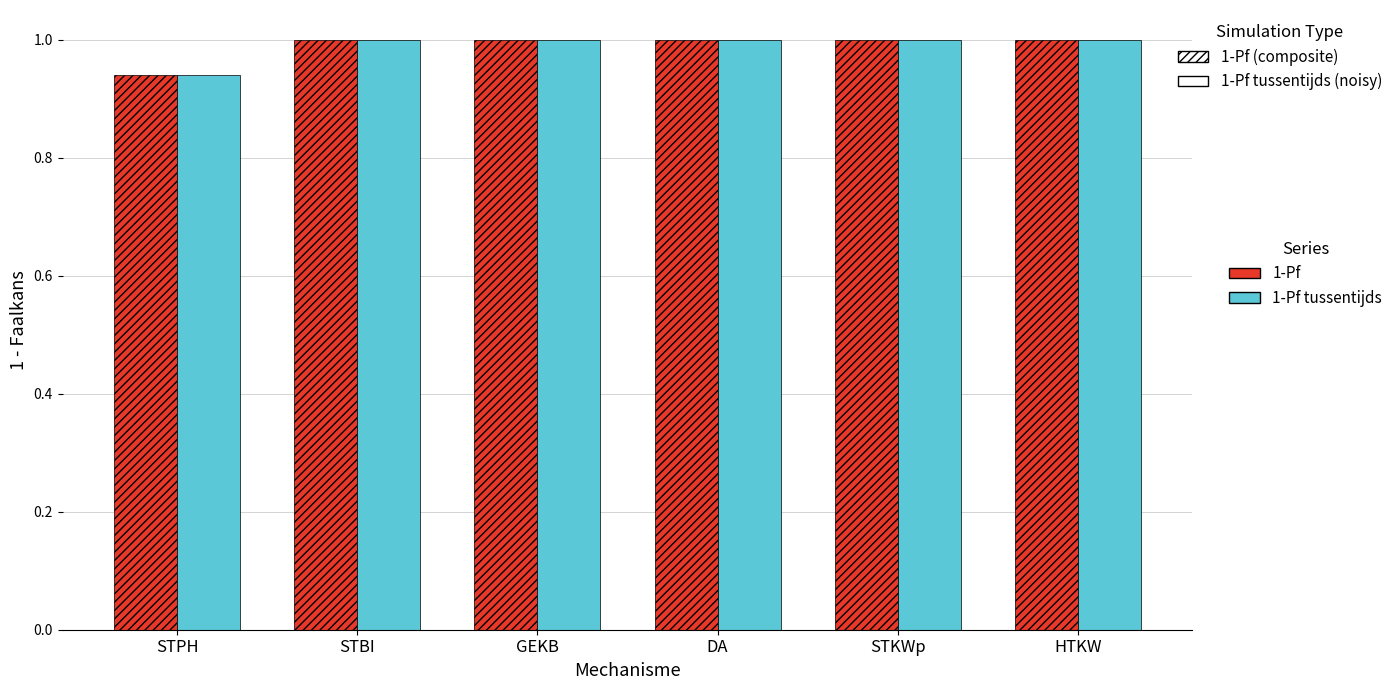

What is the sum of all 1-Pf tussentijds values?

5.9